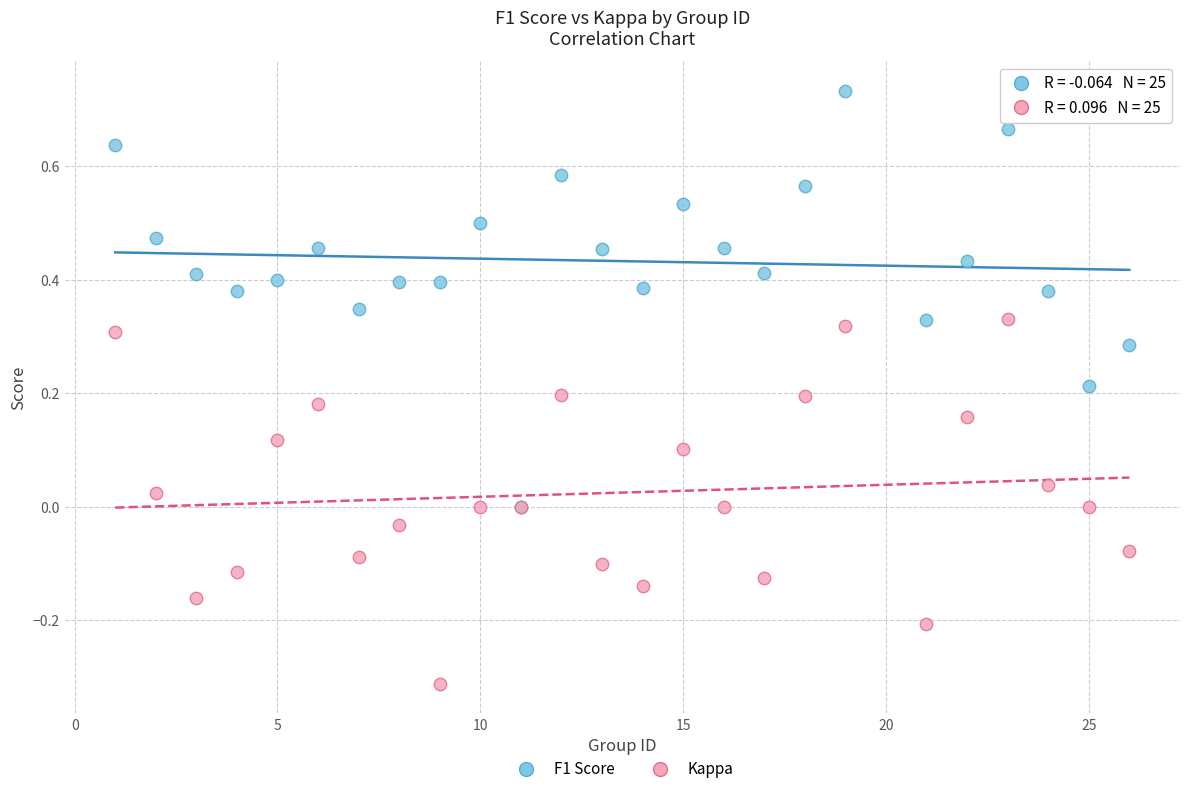

Which series contains the highest Y value?

F1 Score